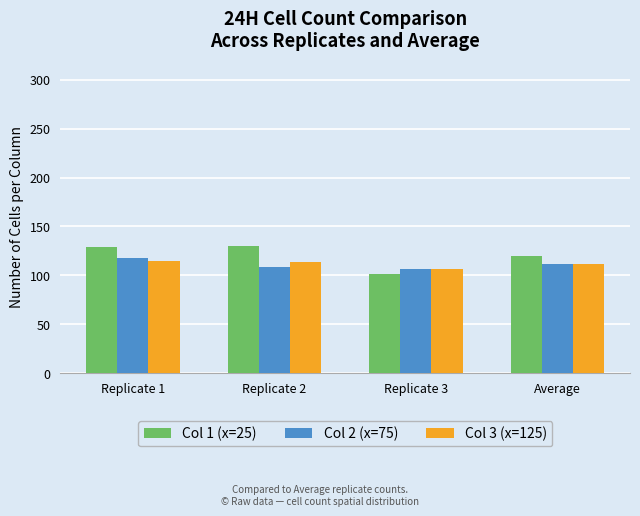

What is the difference between the Col 1 (x=25) values at Replicate 1 and Replicate 3?

28.0